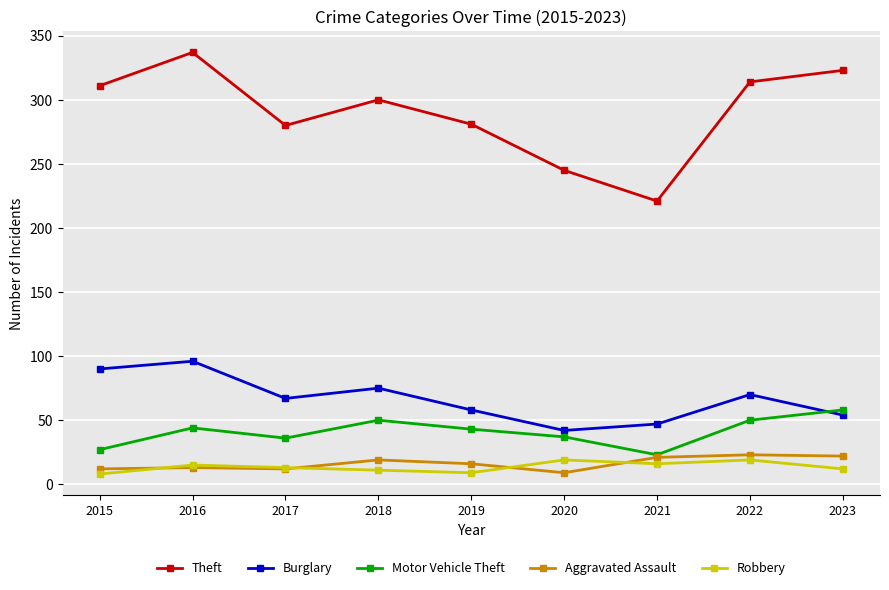

What is the sum of the Burglary values at 2019 and 2023?

112